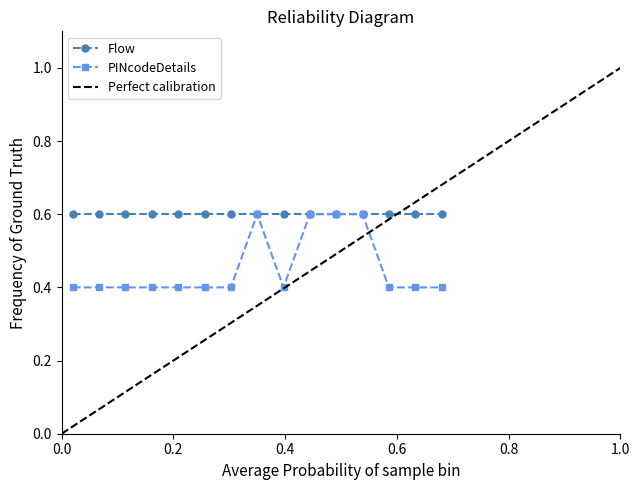

What is the value of the PINcodeDetails point at the 11th from the left?

0.6